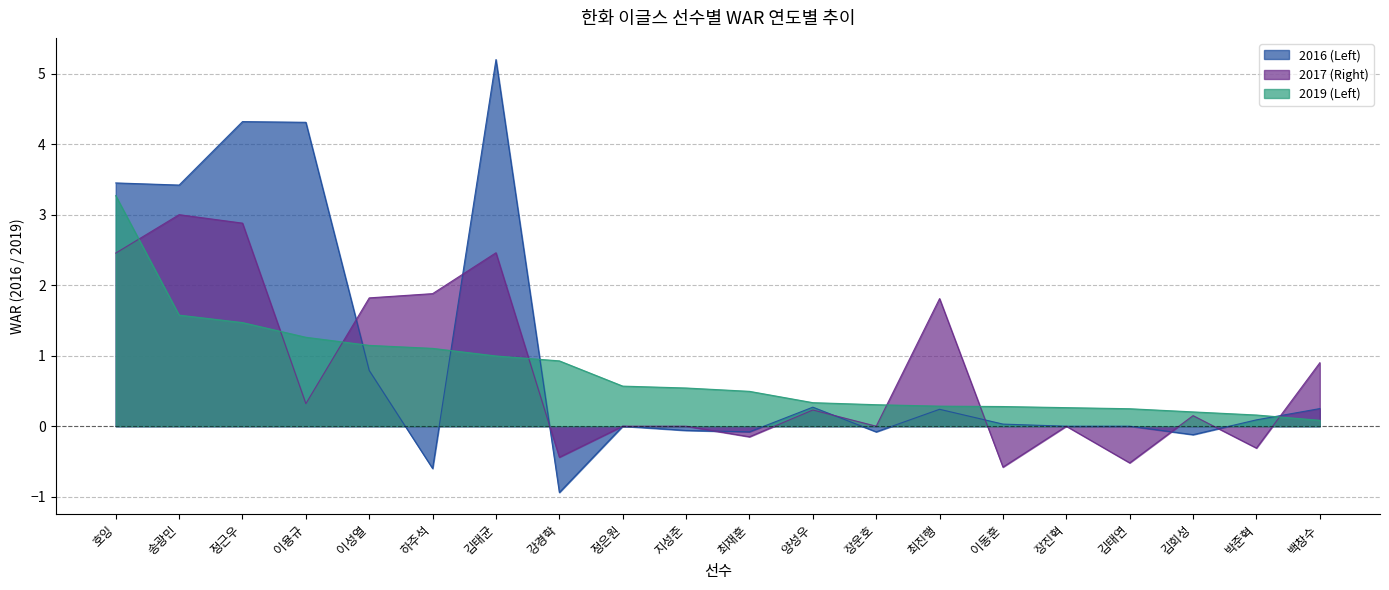

Which series changed the most between 송광민 and 백창수?

2016 (Left)